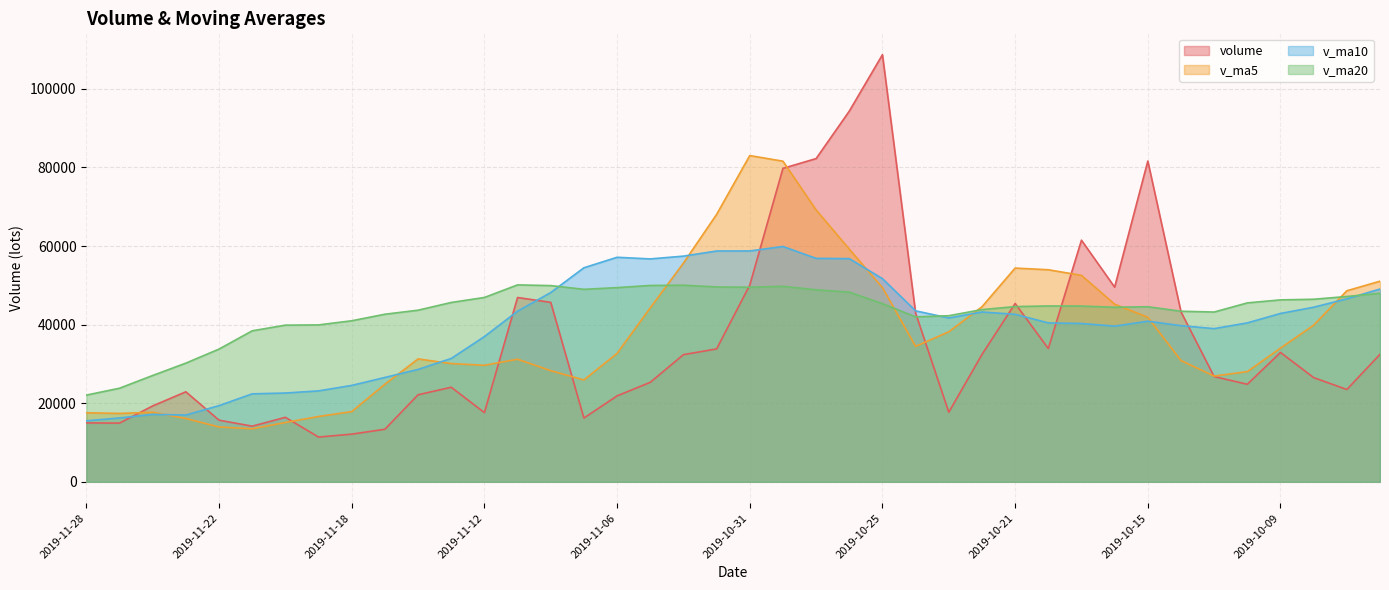

Rank the series at 2019-10-16 from lowest to highest value.

v_ma10, v_ma20, v_ma5, volume